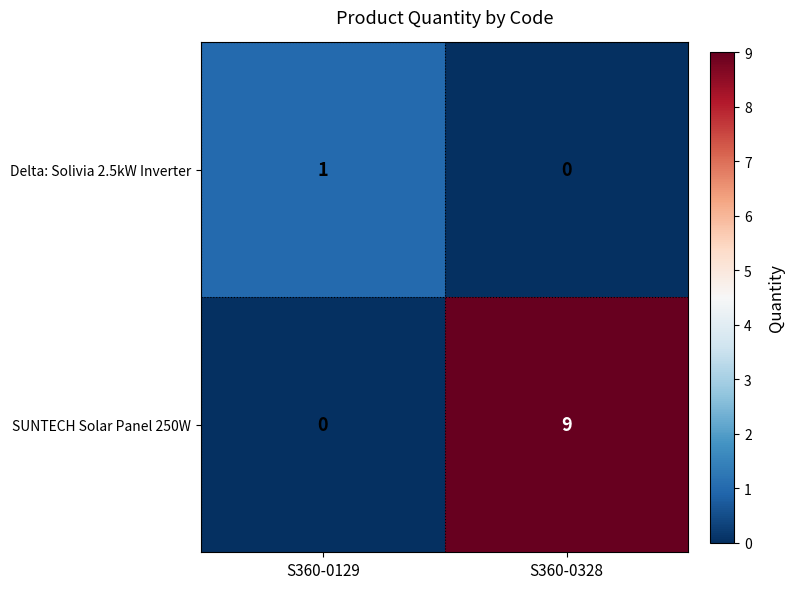

What is the difference between the SUNTECH Solar Panel 250W values at S360-0129 and S360-0328?

9